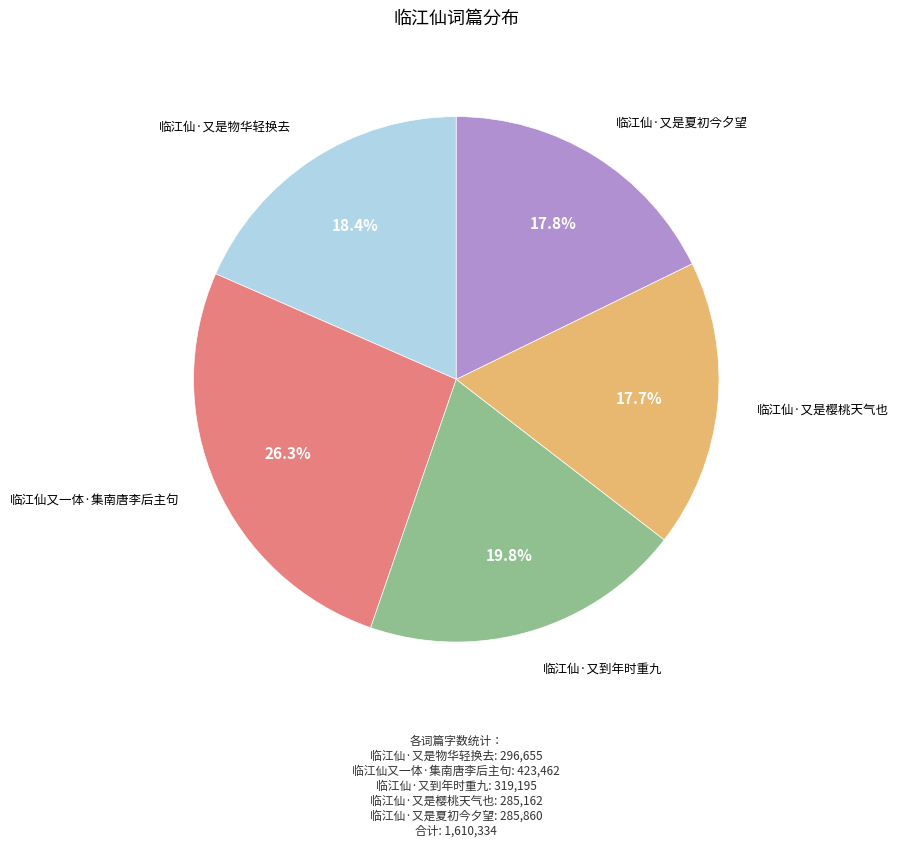

Does any single category account for the majority?

No